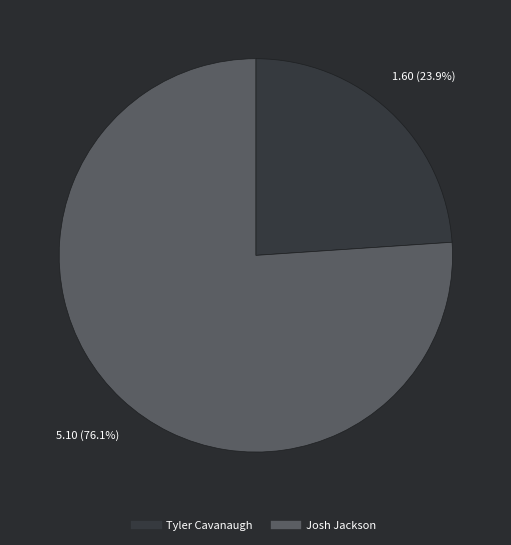

To the nearest percent, what is the combined percentage of Tyler Cavanaugh and Josh Jackson?

100%